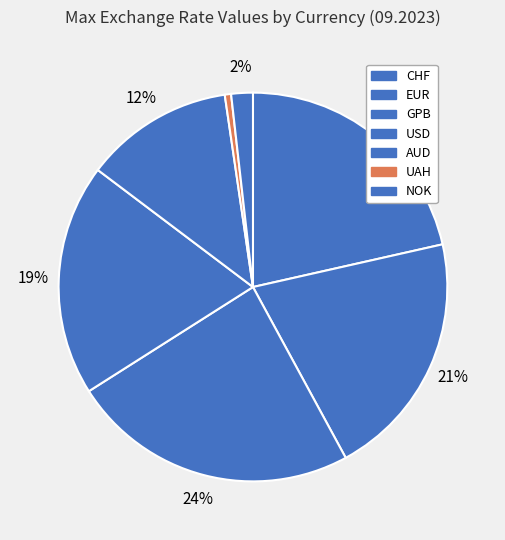

Is there a majority slice in this chart?

No